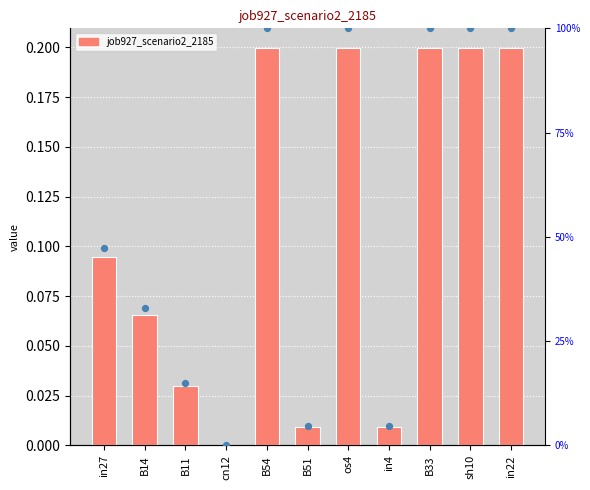

Which series has the widest spread of Y values?

percentile rank